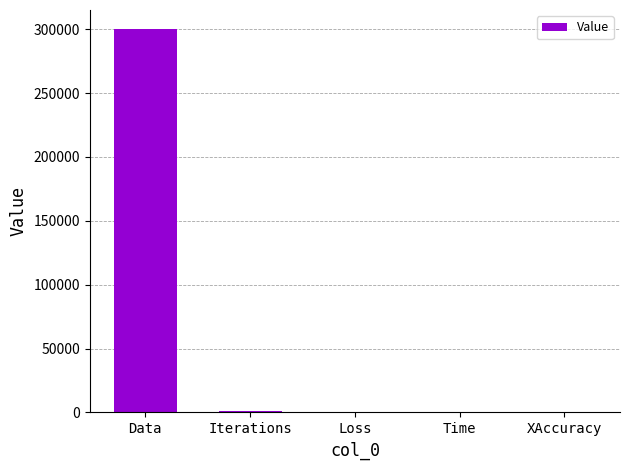

Between Data and Iterations, which is larger?

Data